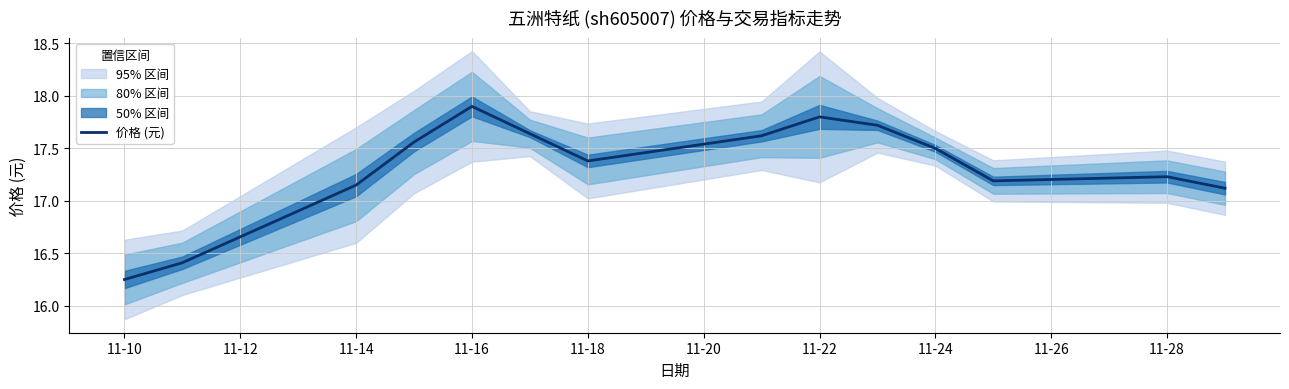

True or false: there are more than 1 points higher than both neighbors.

True